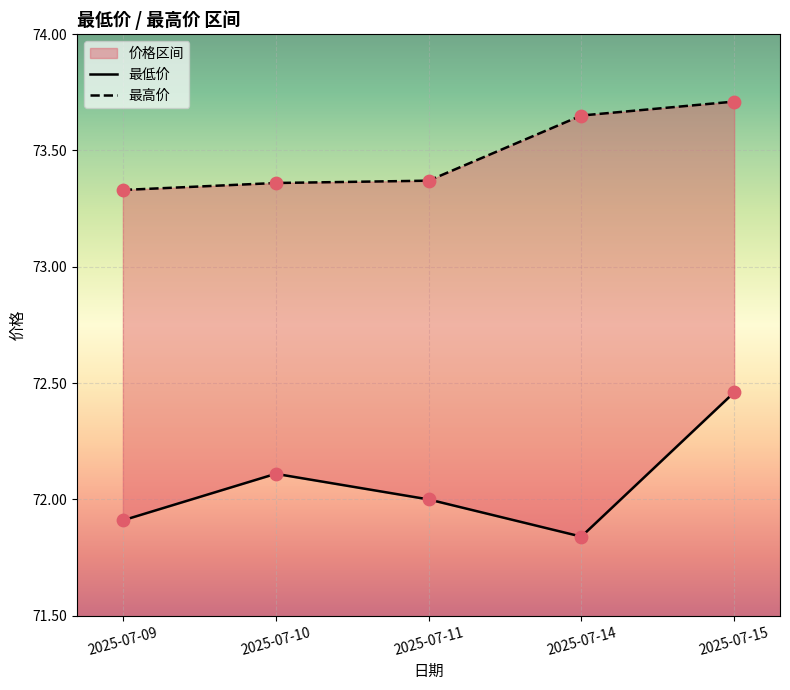

What is the total value across all series at 2025-07-15?

146.2